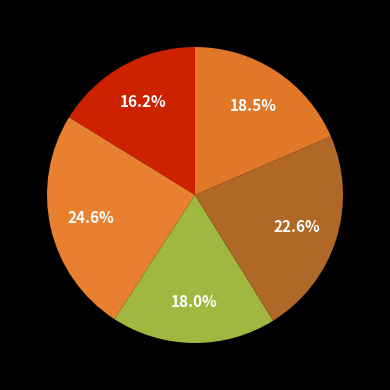

How many segments does this pie chart have?

5